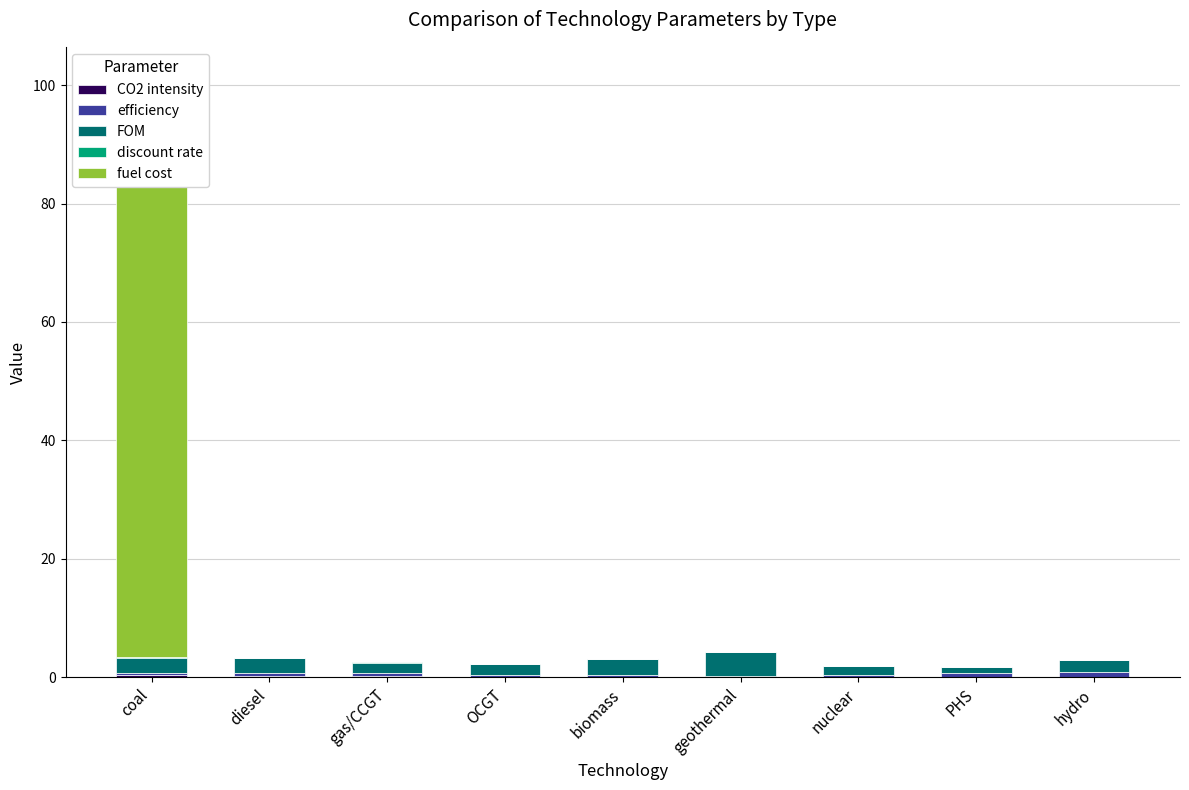

True or false: discount rate has a value of 0.0 at PHS.

True